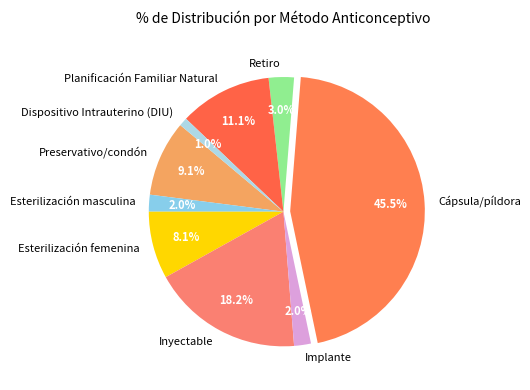

How many slices are in this pie chart?

9